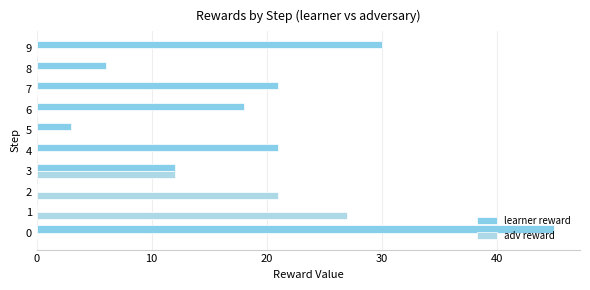

Which series has the largest total across all categories?

learner reward